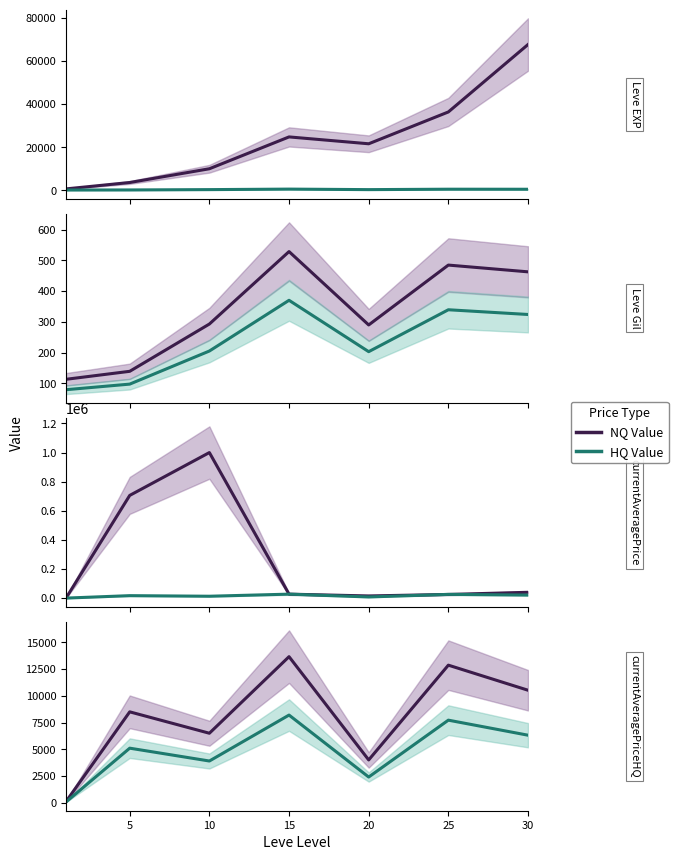

What is the spread (max minus min) of values at 25?

5149.0